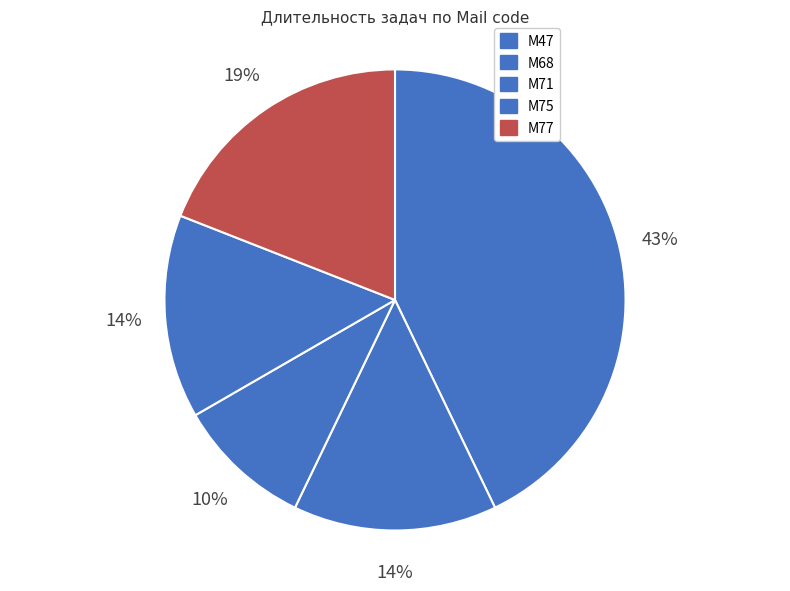

To the nearest percent, what is the combined percentage of M47 and M68?

57%